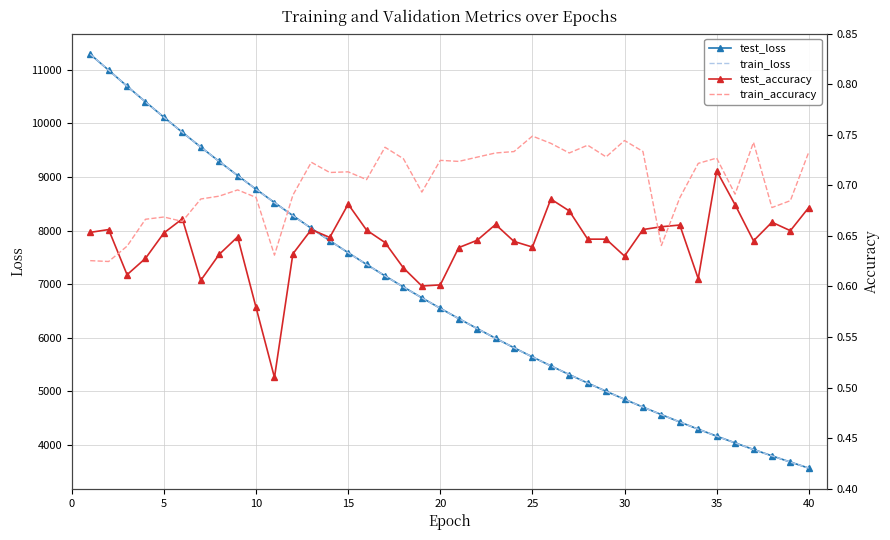

What is the maximum value for test_loss?

11289.6